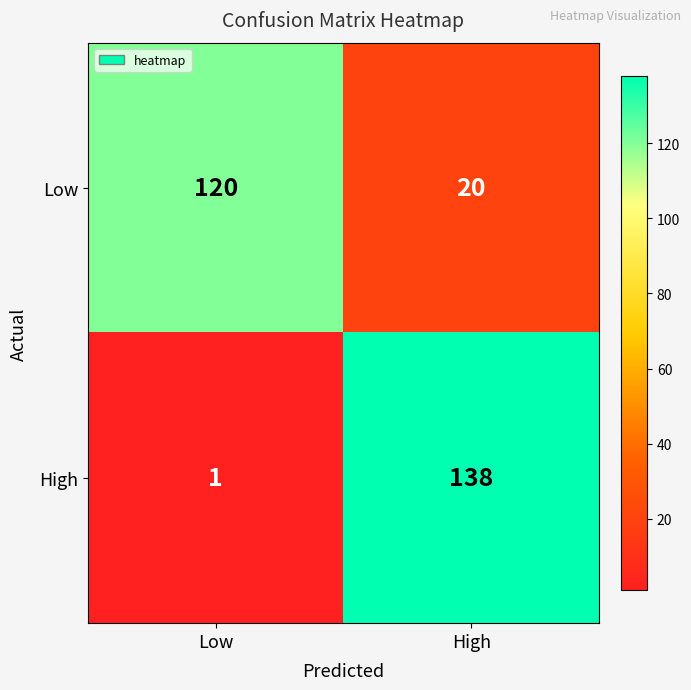

What value does the High series have at High, to the nearest 50?

150